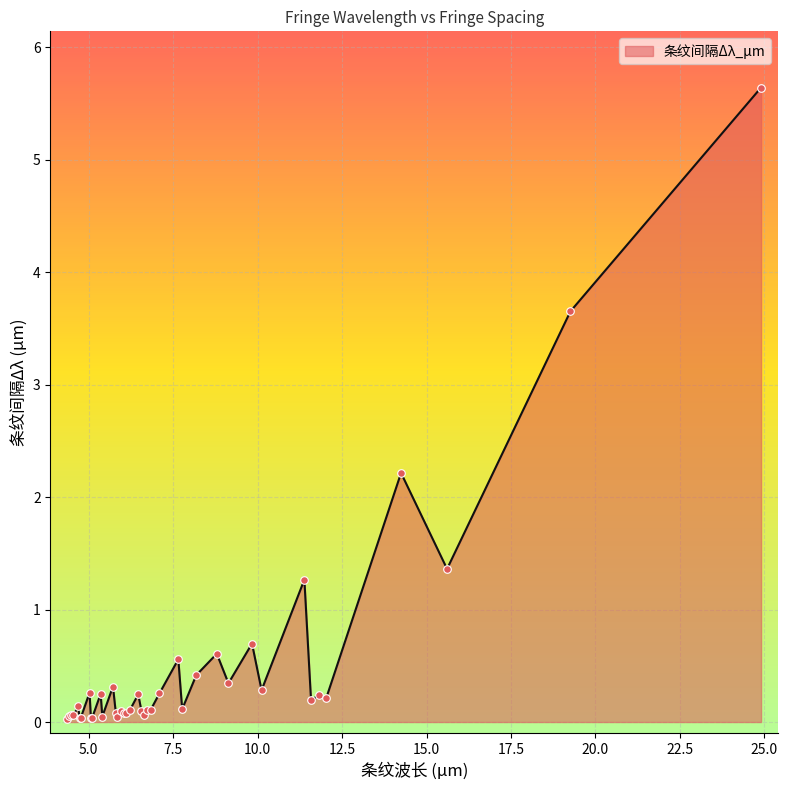

What is the greatest value displayed?

5.6